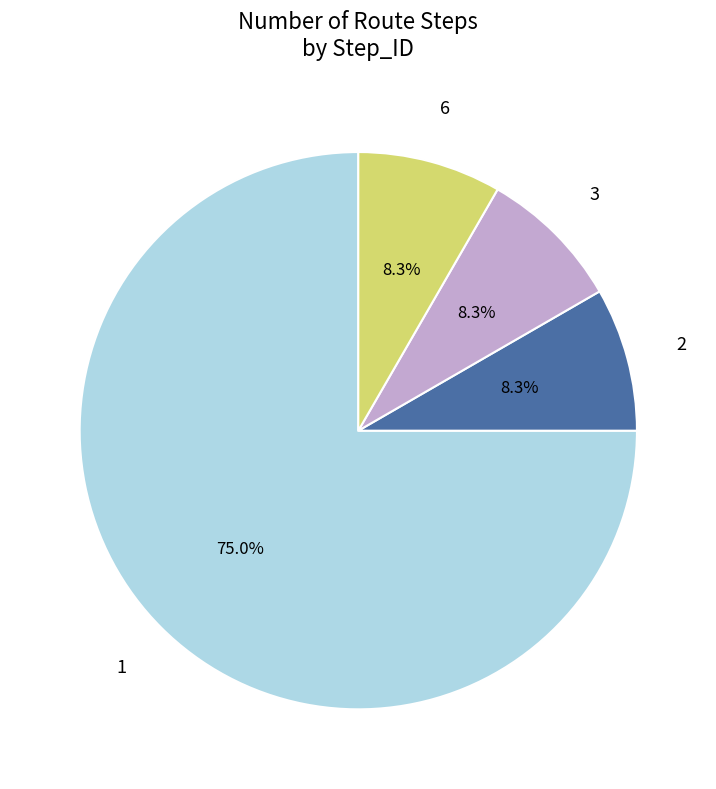

Does any single category account for the majority?

Yes